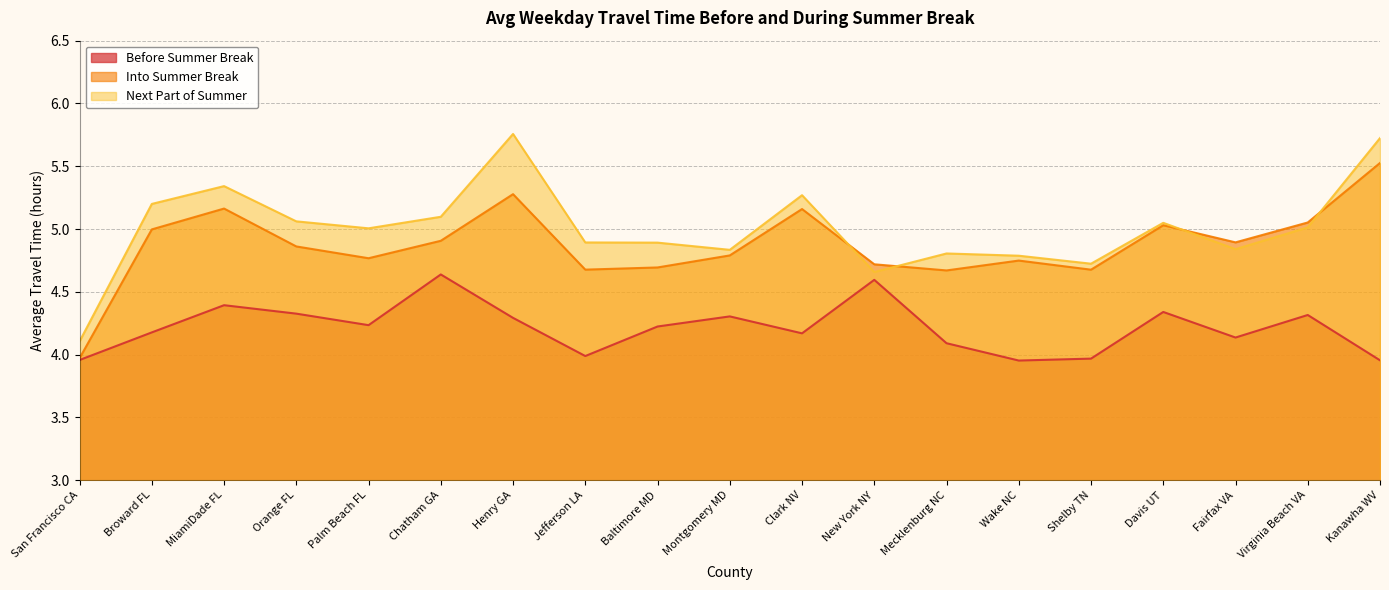

Where is the first local minimum for Into Summer Break?

Palm Beach FL